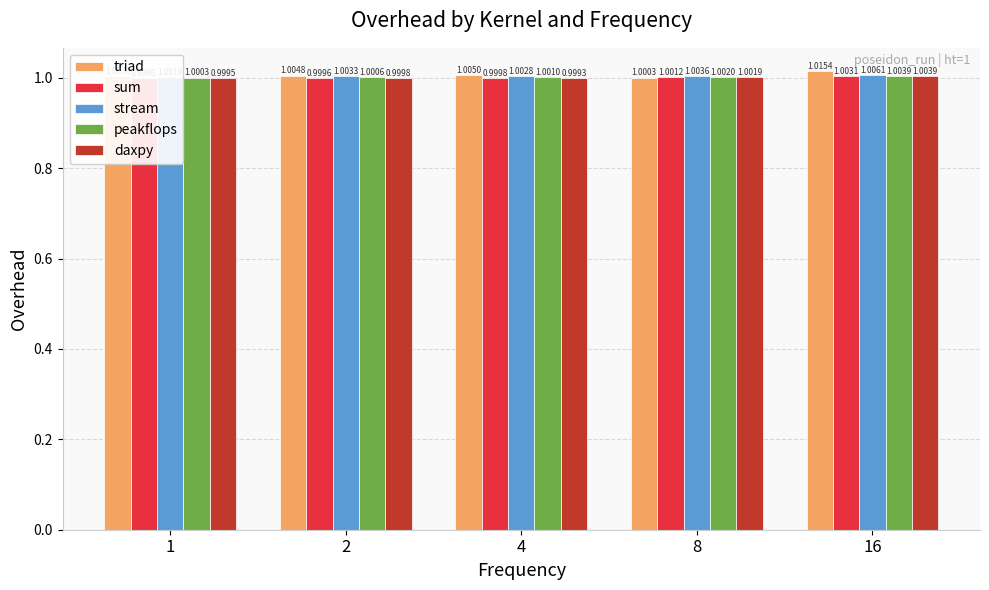

What is the maximum value shown in the chart?

1.0